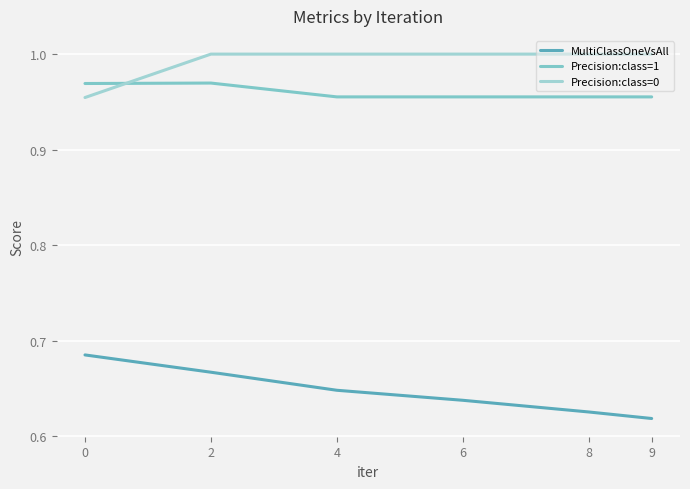

What is the sum of all Precision:class=1 values?

5.8